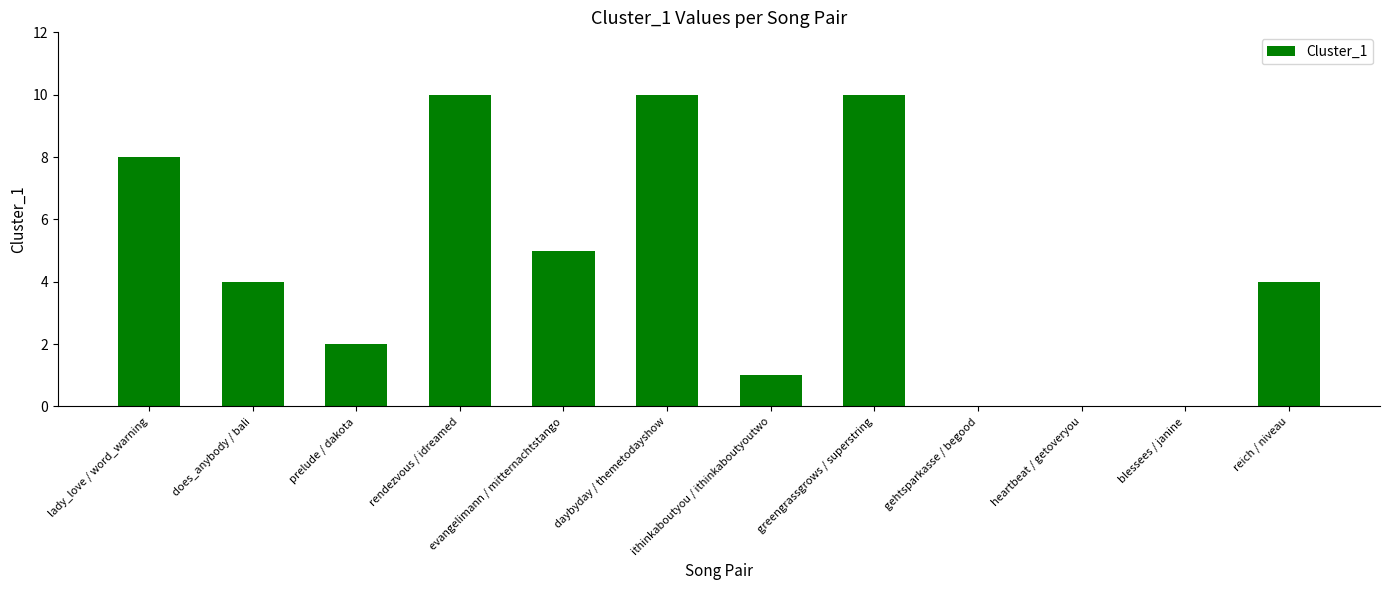

The value at lady_love / word_warning is 2. True or false?

False